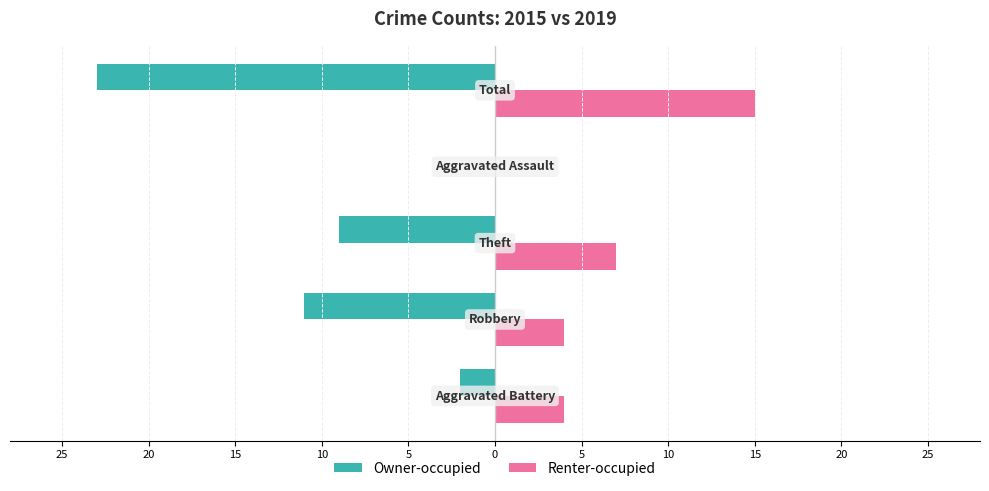

Reading left to right, list all the values displayed in this chart.

Owner-occupied: 25=-2	20=-11	15=-9	10=0	5=-23
Renter-occupied: 25=4	20=4	15=7	10=0	5=15